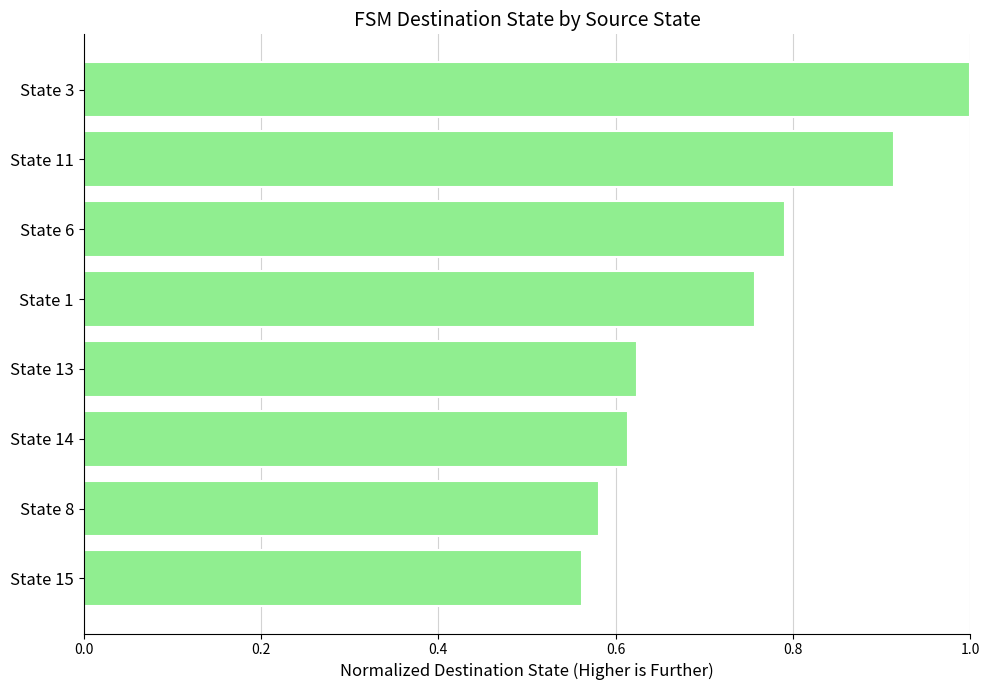

True or false: the data shows 0.1 at State 8.

False